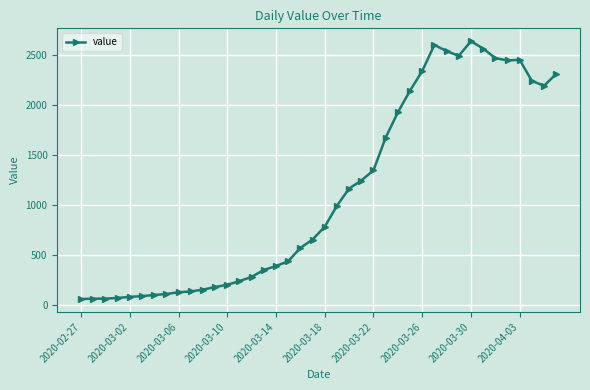

What is the value of the 31st point from the left?

2540